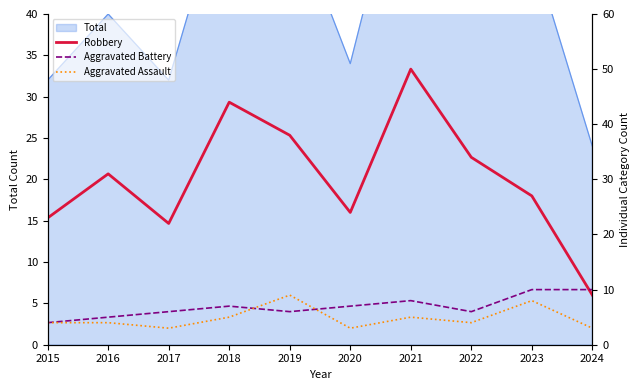

What is the sum of all Robbery values?

302